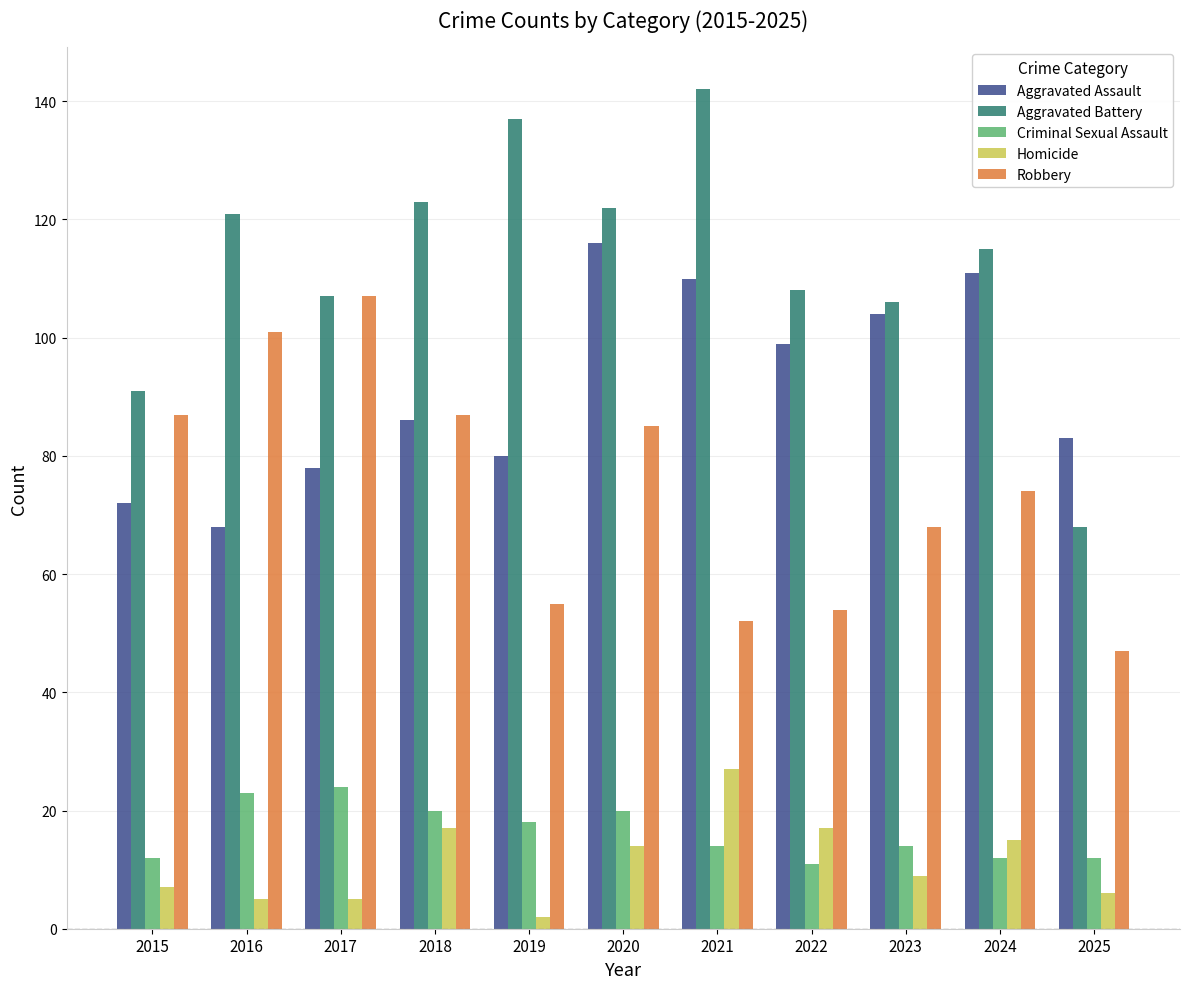

Reading left to right, transcribe all the data shown in this chart.

Aggravated Assault: 2015=72	2016=68	2017=78	2018=86	2019=80	2020=116	2021=110	2022=99	2023=104	2024=111	2025=83
Aggravated Battery: 2015=91	2016=121	2017=107	2018=123	2019=137	2020=122	2021=142	2022=108	2023=106	2024=115	2025=68
Criminal Sexual Assault: 2015=12	2016=23	2017=24	2018=20	2019=18	2020=20	2021=14	2022=11	2023=14	2024=12	2025=12
Homicide: 2015=7	2016=5	2017=5	2018=17	2019=2	2020=14	2021=27	2022=17	2023=9	2024=15	2025=6
Robbery: 2015=87	2016=101	2017=107	2018=87	2019=55	2020=85	2021=52	2022=54	2023=68	2024=74	2025=47